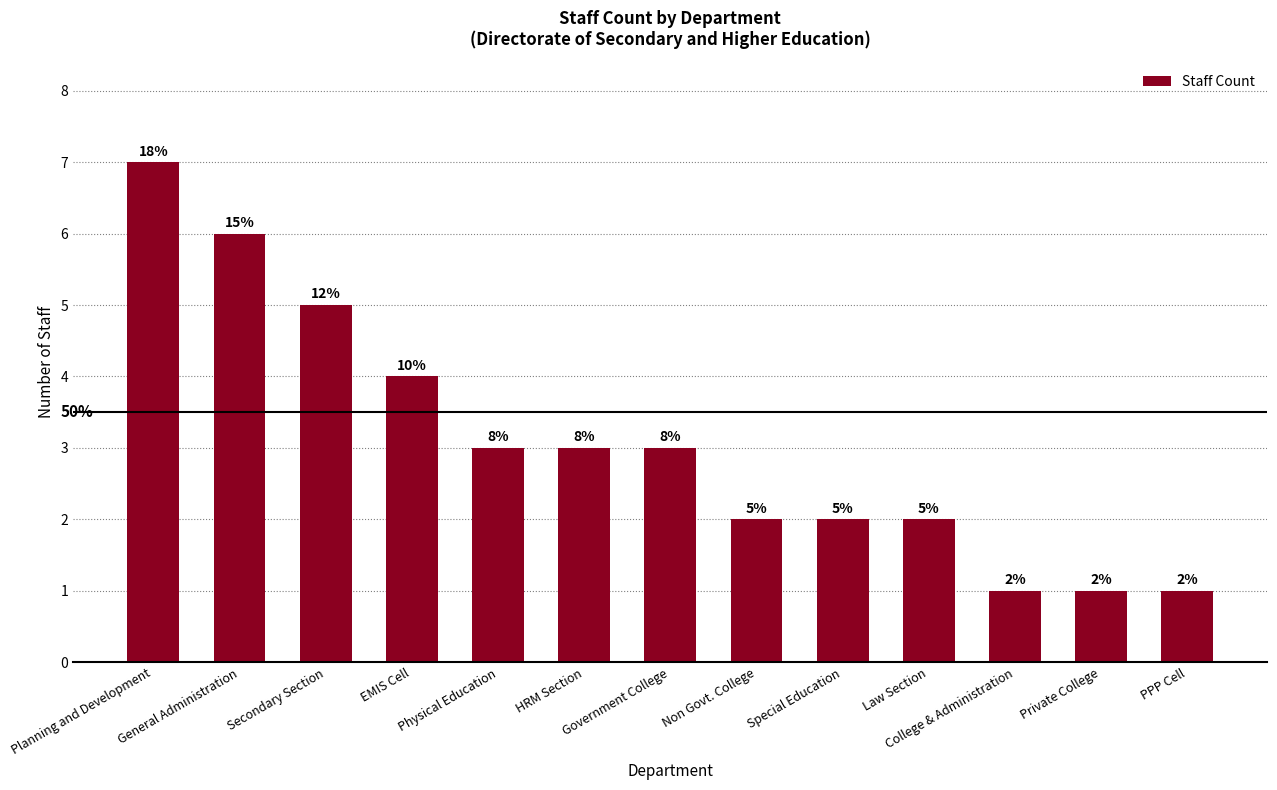

Reading right to left, transcribe all the data shown in this chart.

1	1	1	2	2	2	3	3	3	4	5	6	7